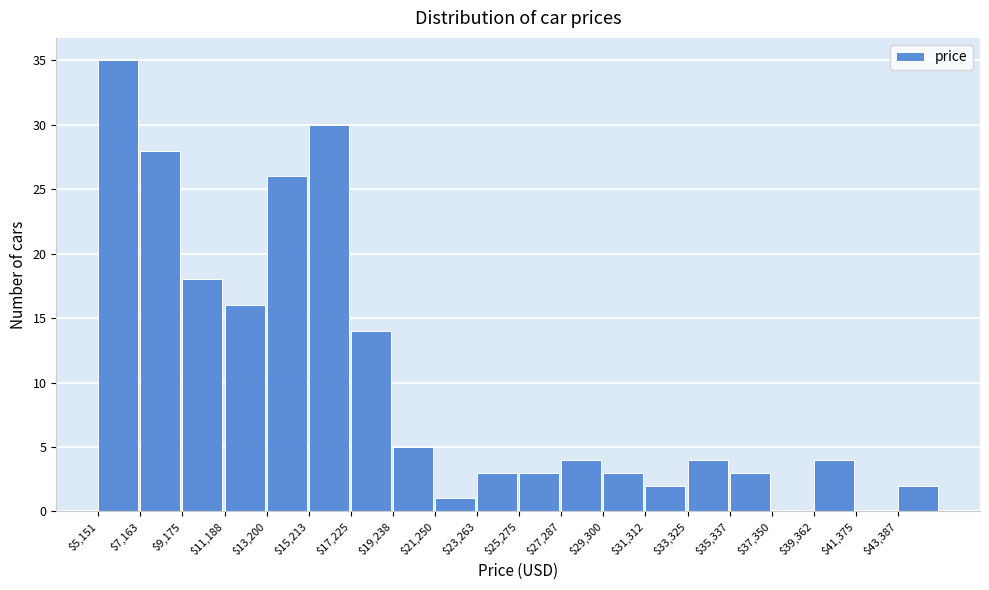

Which range on the x-axis has the tallest bar?

5000 to 7000